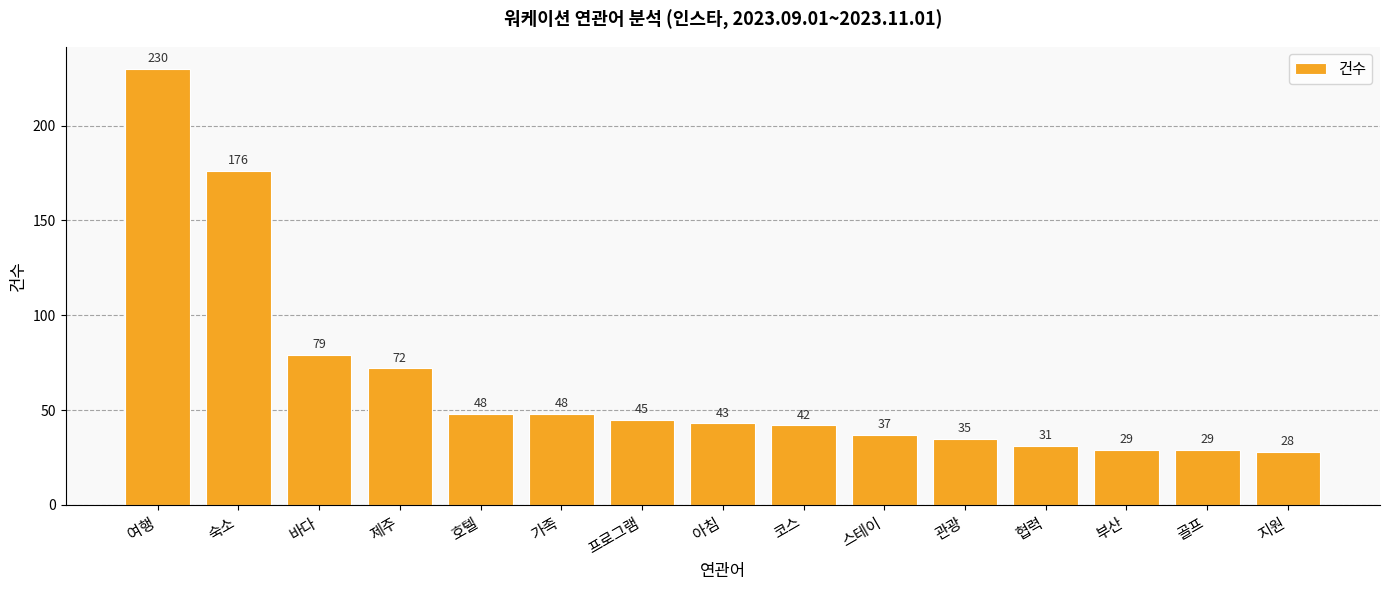

Which label corresponds to the largest value in the chart?

여행